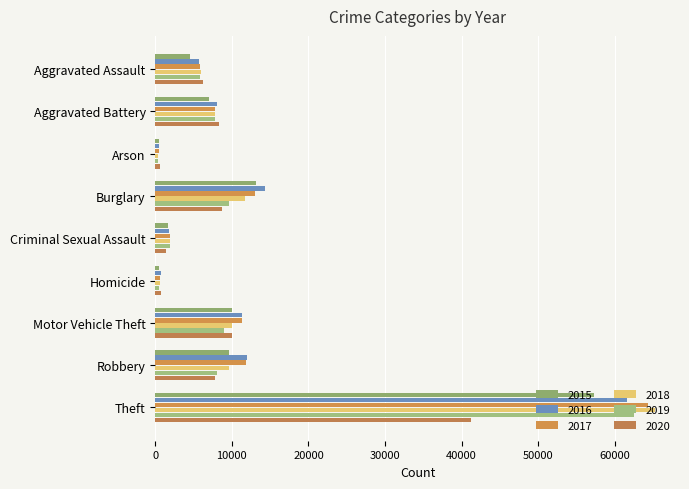

Which series has the widest spread of values?

2018